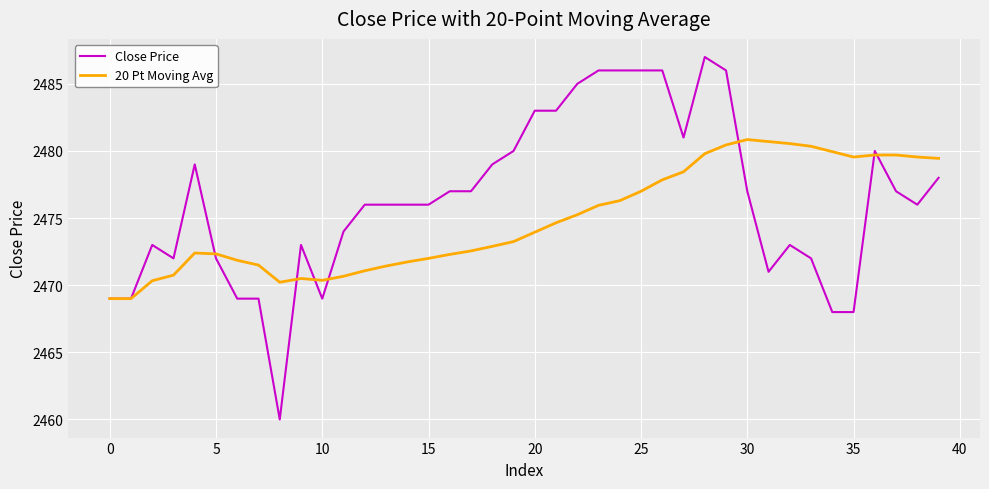

What is the maximum value for Close Price?

2487.0